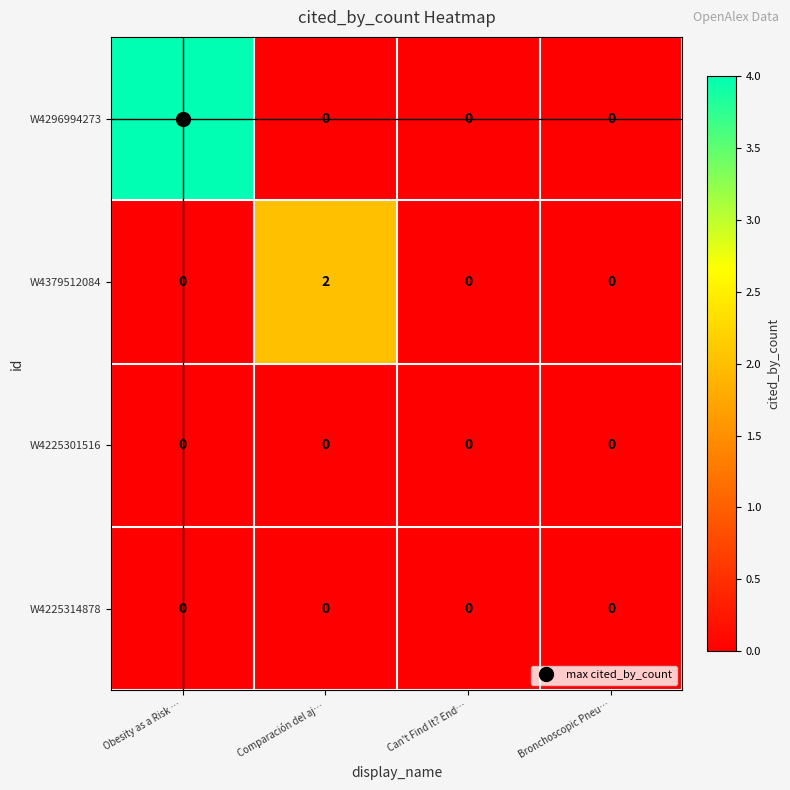

What is the sum of all W4296994273 values?

4